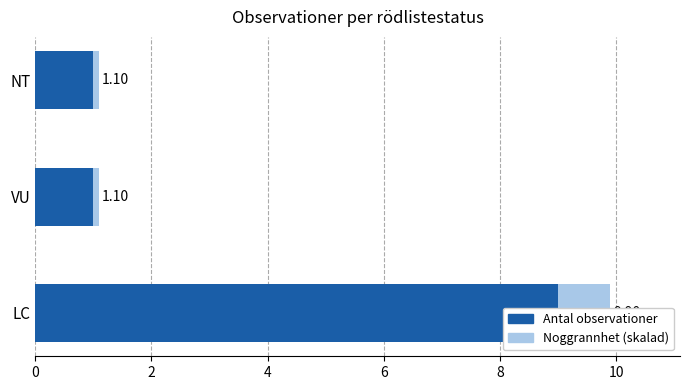

Rank the series at NT from lowest to highest value.

Noggrannhet (skalad), Antal observationer